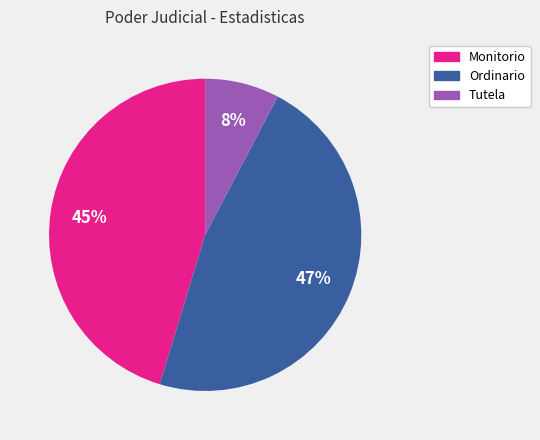

To the nearest percent, what is the combined percentage of Tutela and Monitorio?

53%